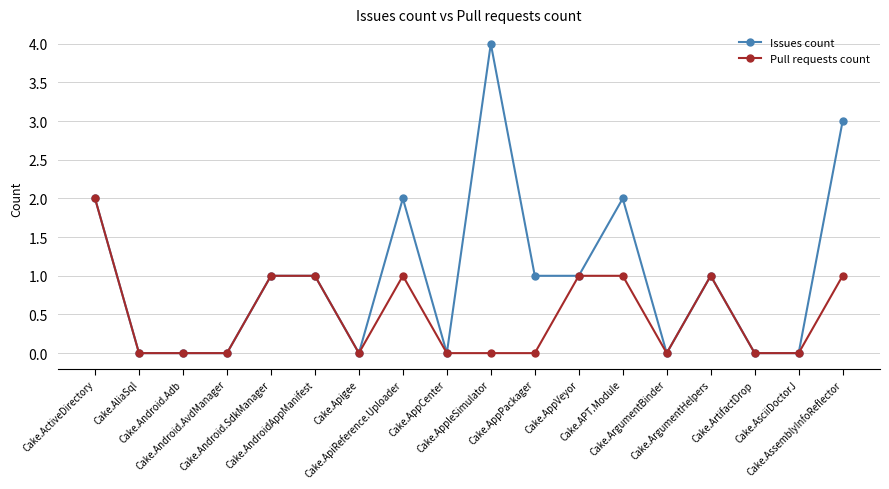

What is the difference between the Pull requests count values at Cake.ActiveDirectory and Cake.AssemblyInfoReflector?

1